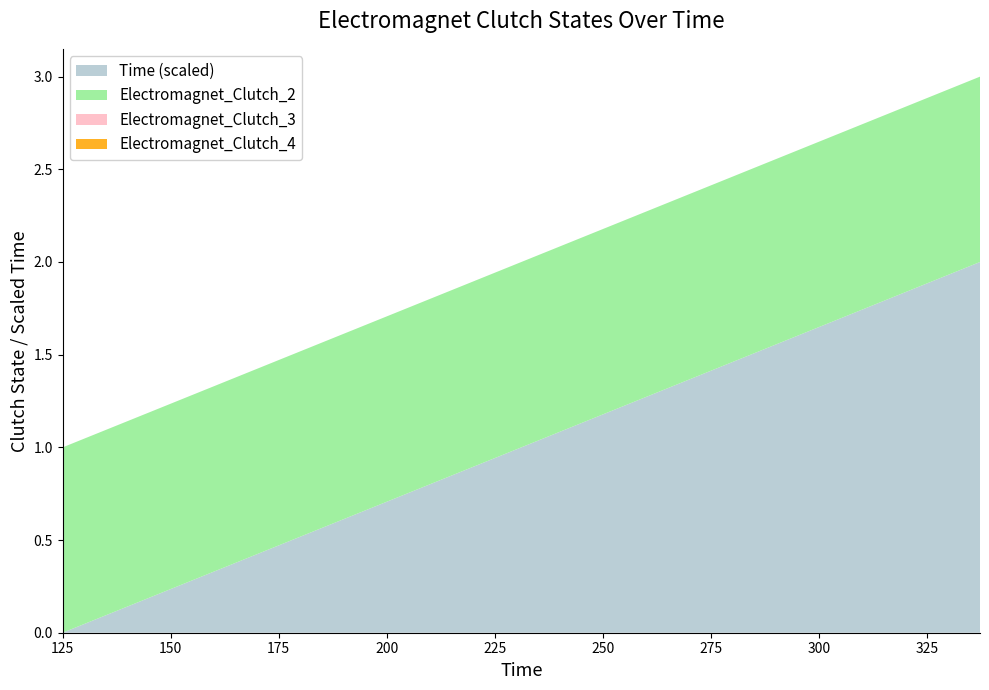

Reading left to right, list all the values displayed in this chart.

Time: 125.0	249.1	262.5	271.1	278.1	284.4	290.2	295.5	300.3	304.8	308.8	312.6	316.1	319.4	322.6	325.7	328.7	331.6	334.5	337.3
Electromagnet_Clutch_2: 1.0	1.0	1.0	1.0	1.0	1.0	1.0	1.0	1.0	1.0	1.0	1.0	1.0	1.0	1.0	1.0	1.0	1.0	1.0	1.0
Electromagnet_Clutch_3: 0.0	0.0	0.0	0.0	0.0	0.0	0.0	0.0	0.0	0.0	0.0	0.0	0.0	0.0	0.0	0.0	0.0	0.0	0.0	0.0
Electromagnet_Clutch_4: 0.0	0.0	0.0	0.0	0.0	0.0	0.0	0.0	0.0	0.0	0.0	0.0	0.0	0.0	0.0	0.0	0.0	0.0	0.0	0.0